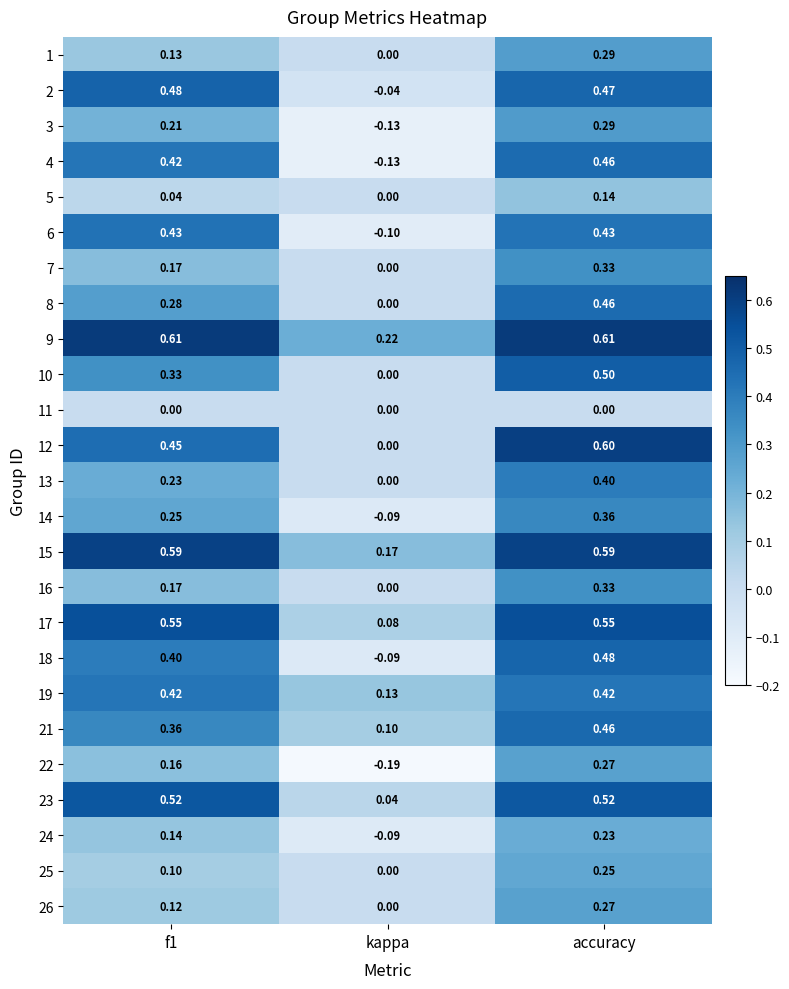

Where is 4 nearest to the value 0?

kappa